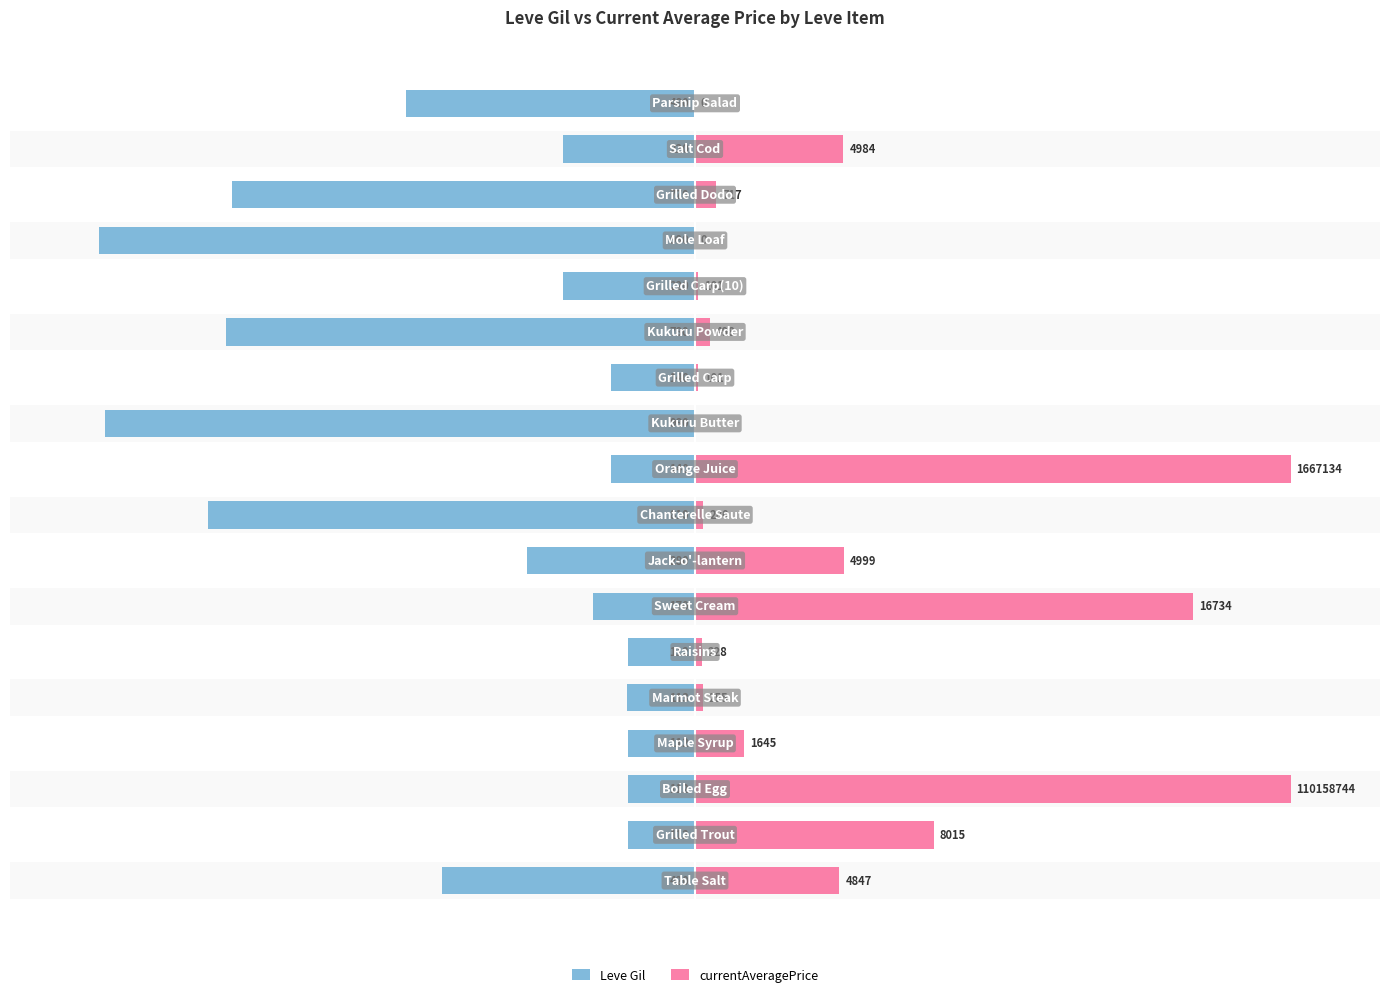

The Leve Gil series shows -26.1 at 10. True or false?

False